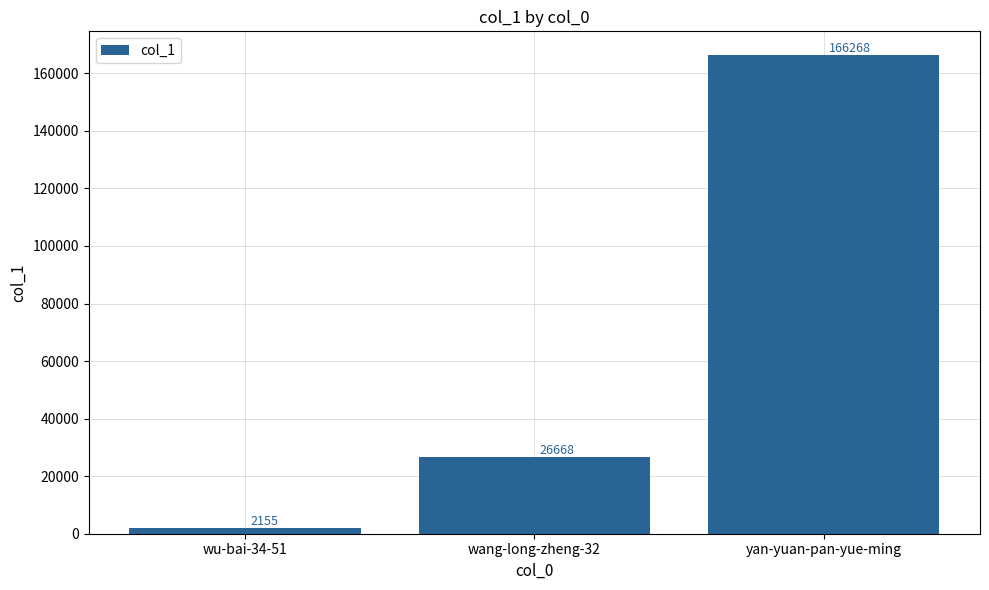

What is the label of the 2nd bar from the right?

wang-long-zheng-32